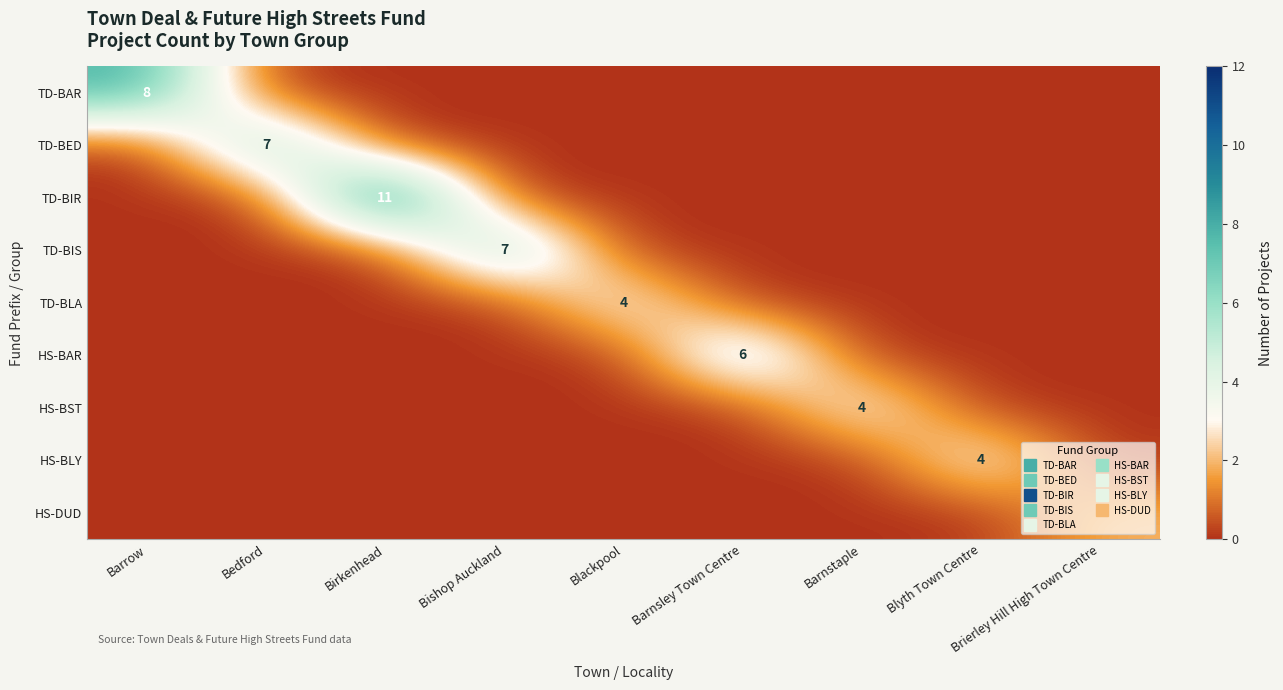

List the labels in order of TD-BLA value, smallest first.

Barrow, Bedford, Birkenhead, Bishop Auckland, Barnsley Town Centre, Barnstaple, Blyth Town Centre, Brierley Hill High Town Centre, Blackpool